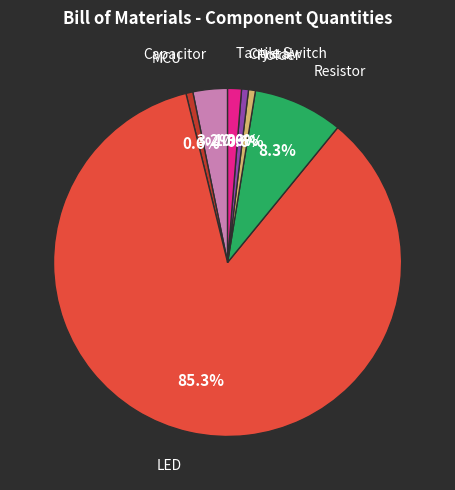

Is there a majority slice in this chart?

Yes